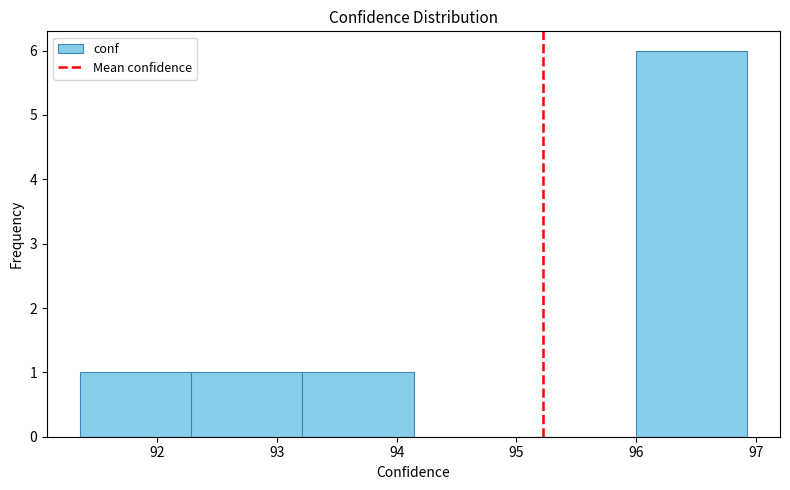

Reading left to right, transcribe this chart: for each bar, give the range it covers on the x-axis and its height. Neither the bar edges nor the heights are printed on the chart, so give them approximately, as read against the axes.

91.4 to 92.3: 1
92.3 to 93.2: 1
93.2 to 94.1: 1
94.1 to 95.1: 0
95.1 to 96.0: 0
96.0 to 96.9: 6